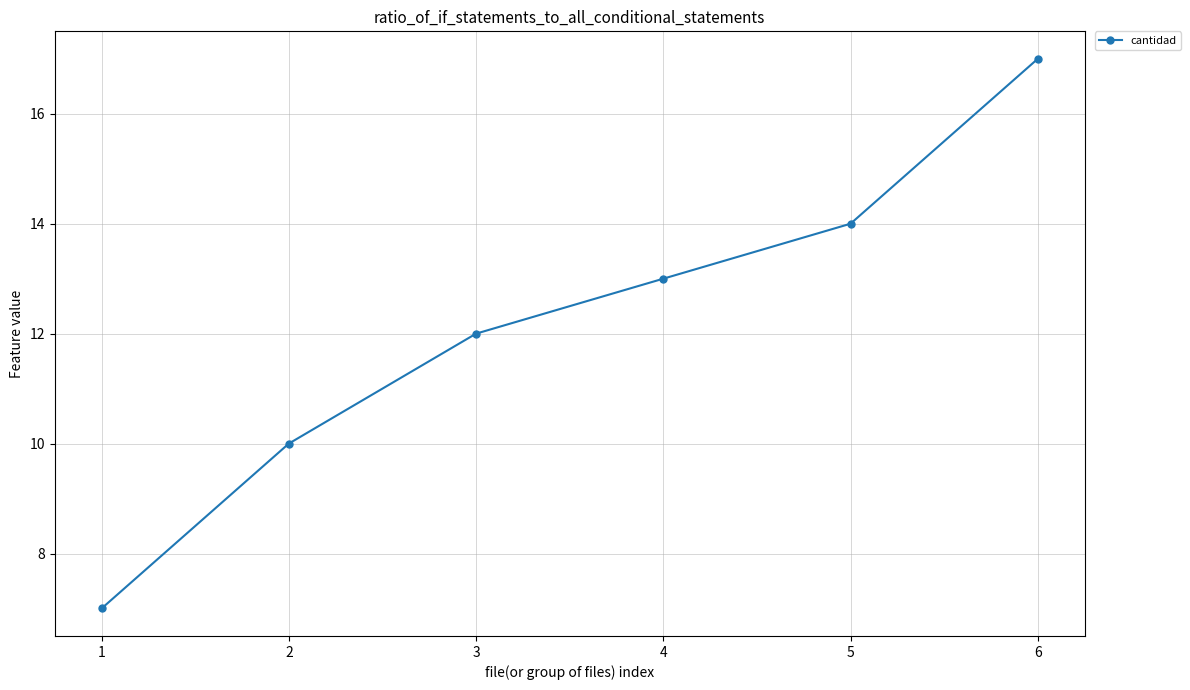

The value at 5 is 27. True or false?

False